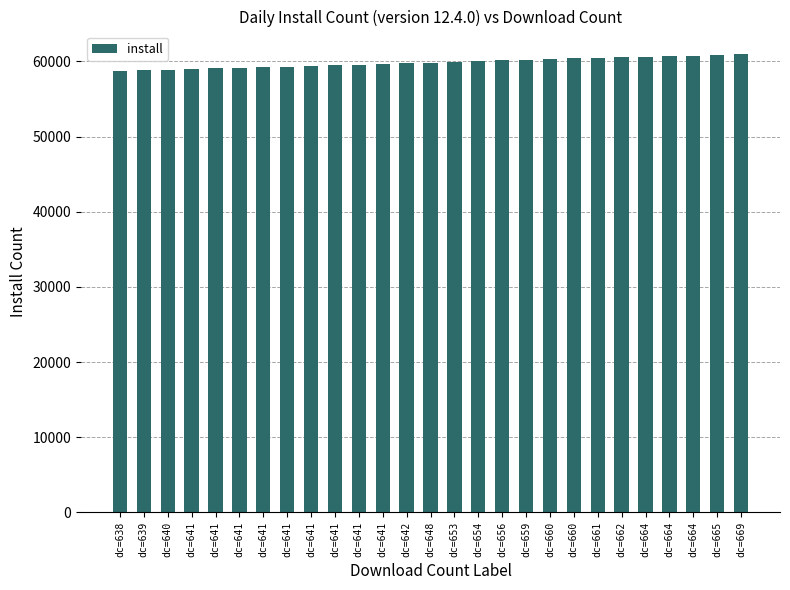

Reading left to right, extract all data points from this chart.

58755	58791	58873	58983	59083	59172	59228	59305	59392	59484	59576	59681	59762	59833	59926	60035	60137	60246	60327	60392	60451	60527	60570	60680	60776	60855	60923